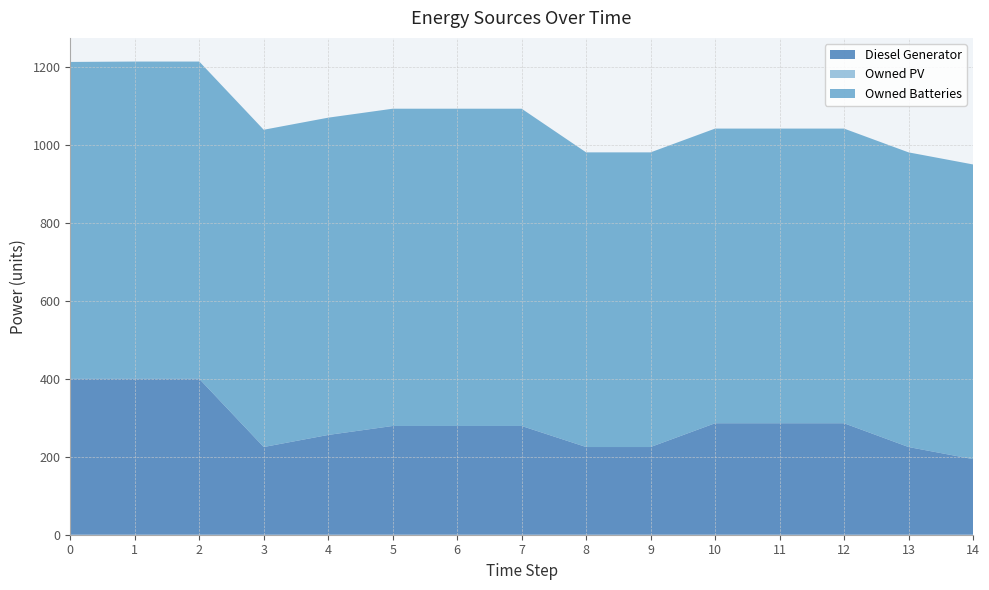

Reading right to left, transcribe all the data shown in this chart.

Diesel Generator: 14=194	13=225	12=286	11=286	10=286	9=225	8=225	7=279	6=279	5=279	4=256	3=225	2=400	1=400	0=400
Owned PV: 14=0	13=0	12=0	11=0	10=0	9=0	8=0	7=0	6=0	5=0	4=0	3=0	2=0	1=0	0=0
Owned Batteries: 14=756	13=756	12=756	11=756	10=756	9=756	8=756	7=814	6=814	5=814	4=814	3=814	2=814	1=814	0=813